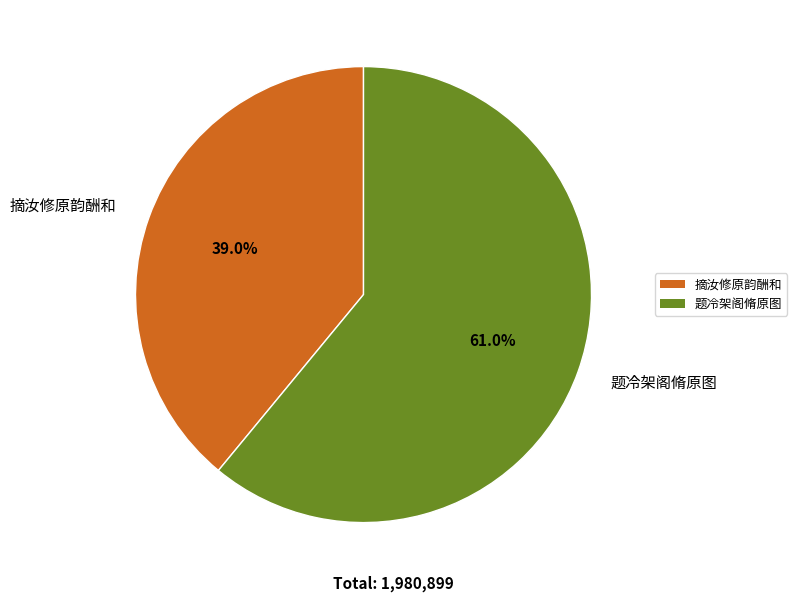

To the nearest percent, what is the difference between the largest and smallest slice percentages?

22%